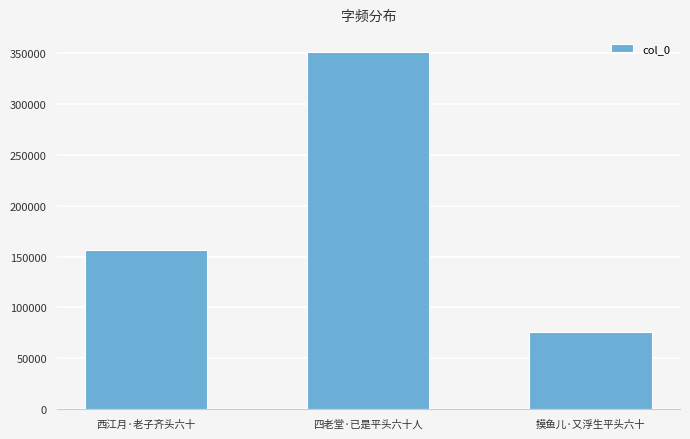

Is it true that the value at 西江月·老子齐头六十 is 32753?

False